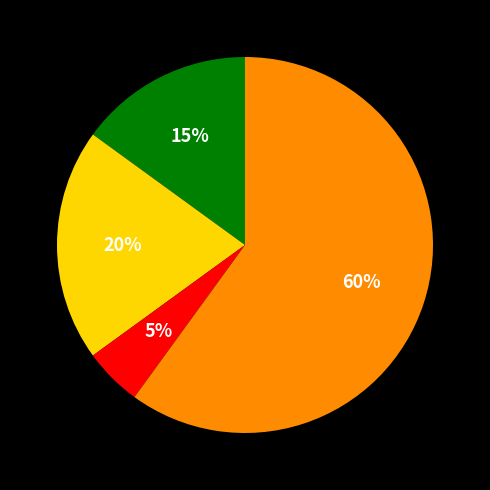

To the nearest percent, what is the average slice percentage?

25%